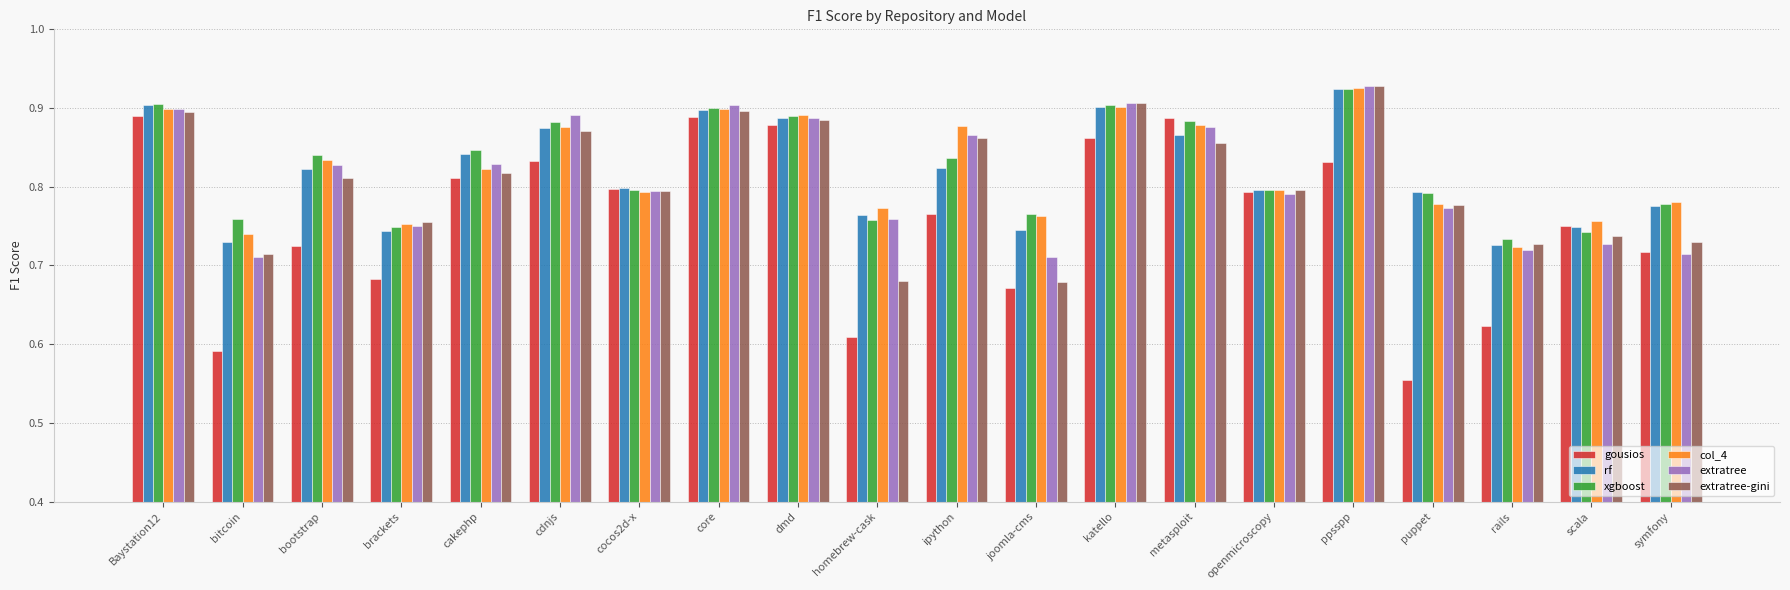

What are all the series names shown in the legend?

gousios, rf, xgboost, col_4, extratree, extratree-gini